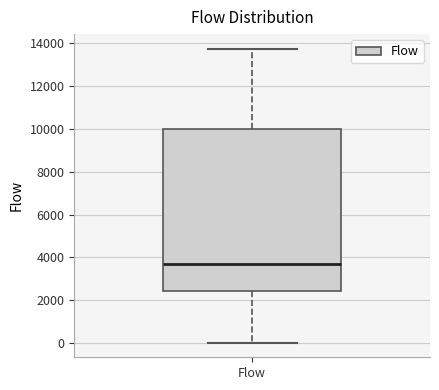

Read this box plot against the y-axis: the position of the median line, the range covered by the box, and the ends of both whiskers. The values are not printed on the chart, so give them approximately, as read against the axis.

median 3800, box 2400 to 10000, whiskers 0 to 13800